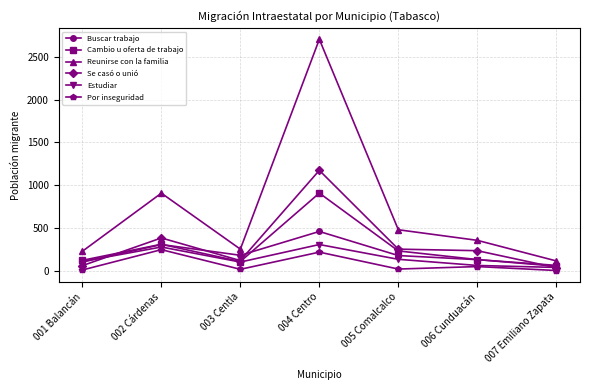

What is the maximum value for Cambio u oferta de trabajo?

907